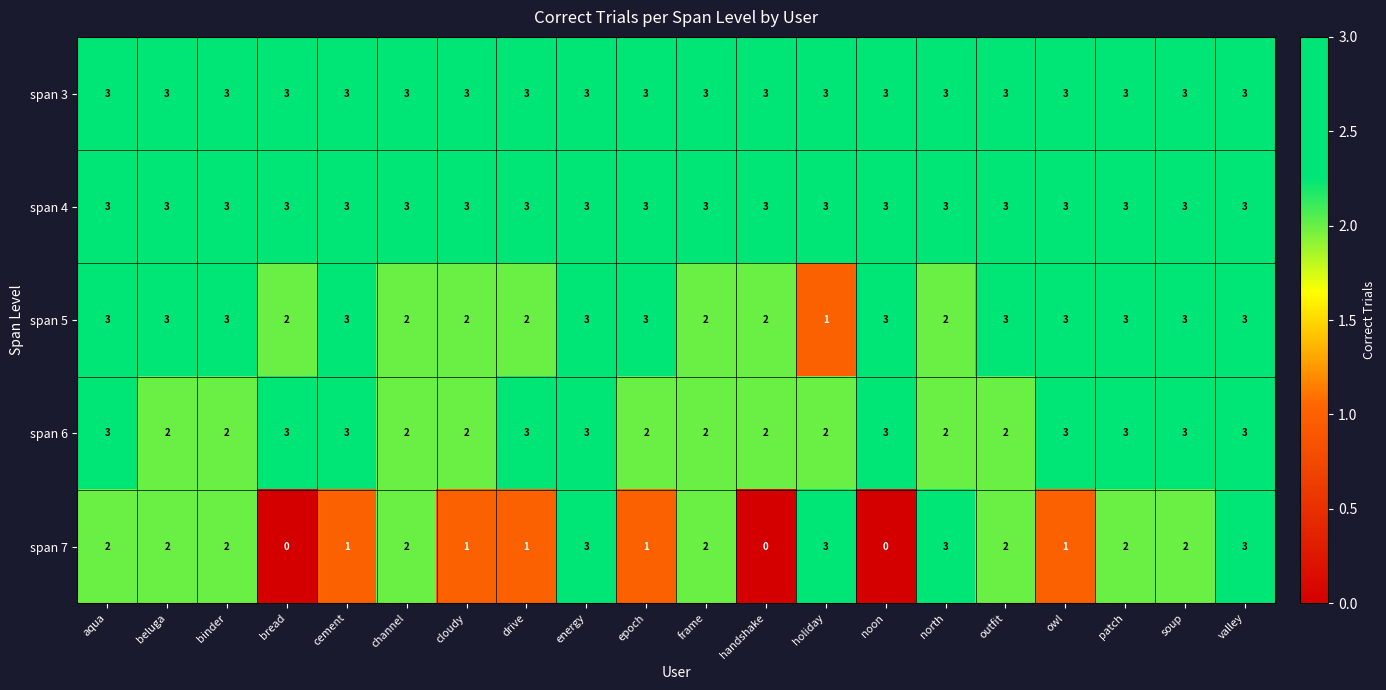

Which series has the largest range (max minus min)?

span 7